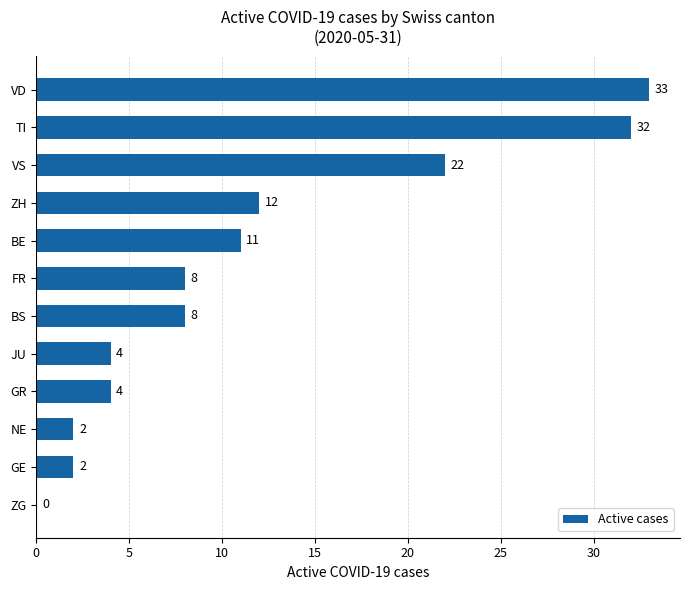

Are the bars horizontal?

Yes